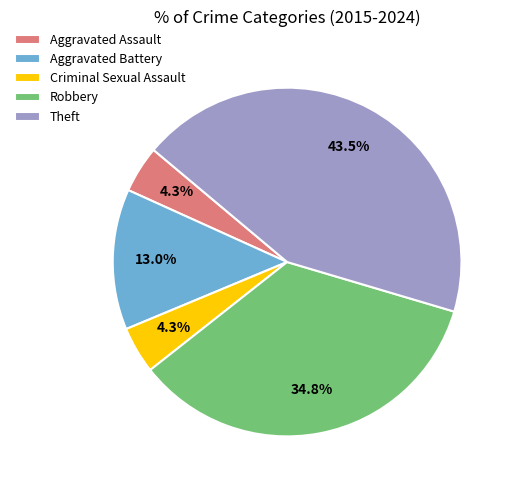

Approximately how many times larger is the value at Criminal Sexual Assault compared to Robbery?

0.1